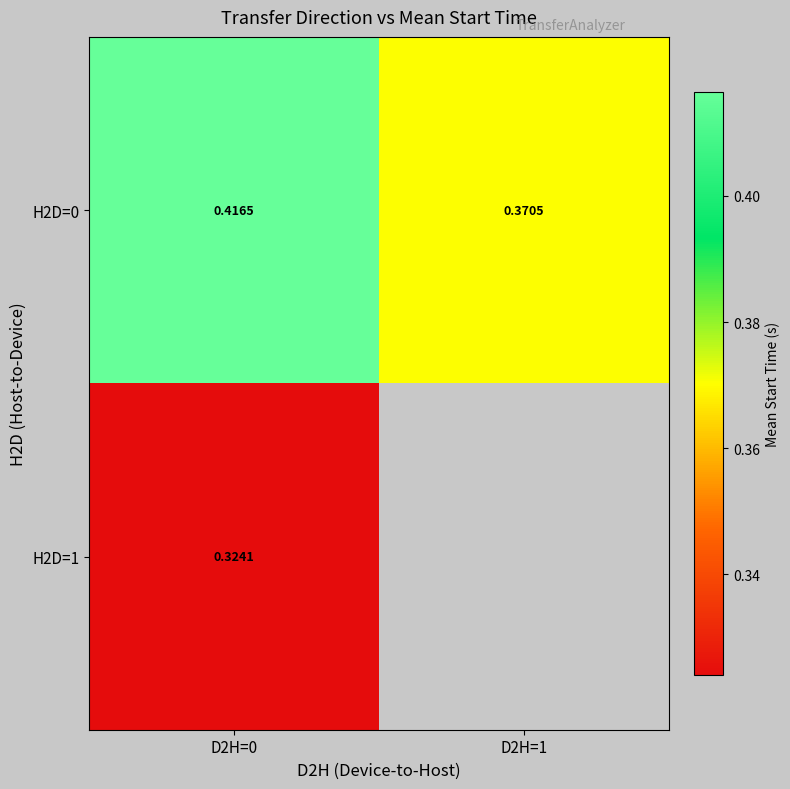

Which category has the highest value across all series?

D2H=0